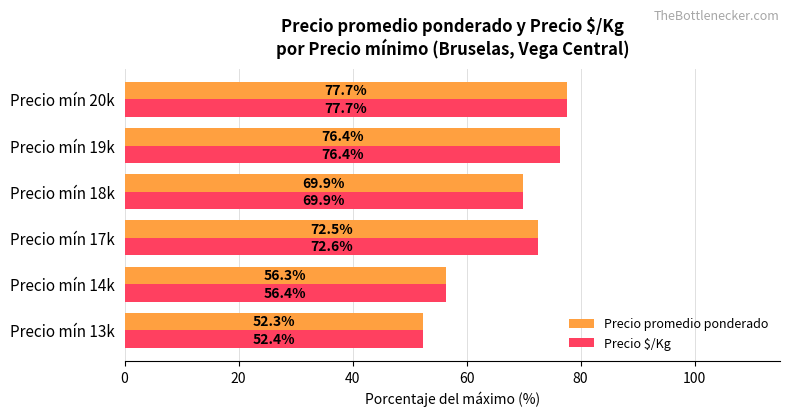

Which series has the largest range (max minus min)?

Precio promedio ponderado